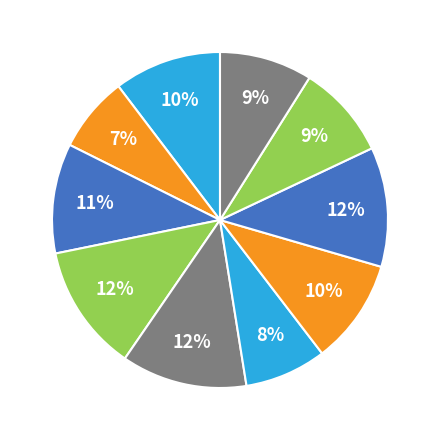

Does any single category account for the majority?

No